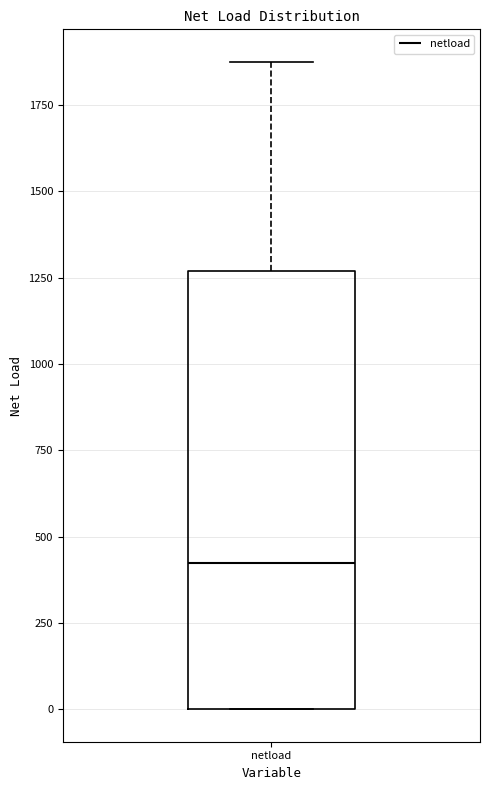

Read this box plot against the y-axis: the position of the median line, the range covered by the box, and the ends of both whiskers. The values are not printed on the chart, so give them approximately, as read against the axis.

median 400, box 0 to 1250, whiskers 0 to 1900